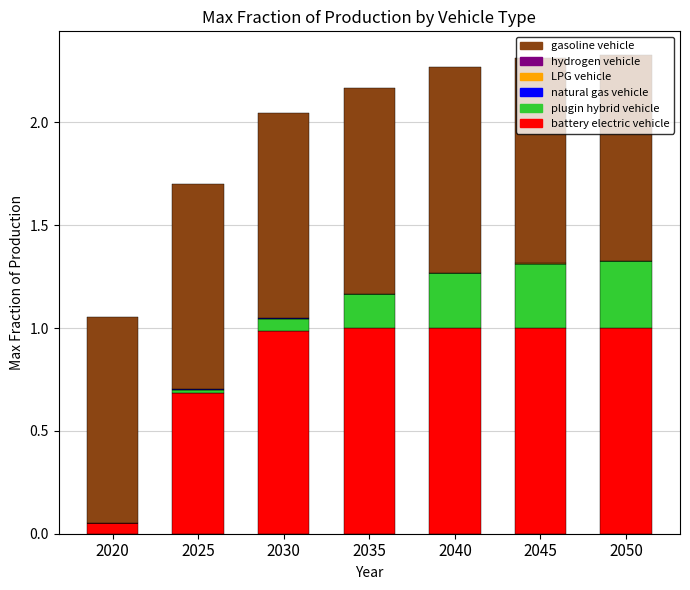

Are the bars horizontal?

No